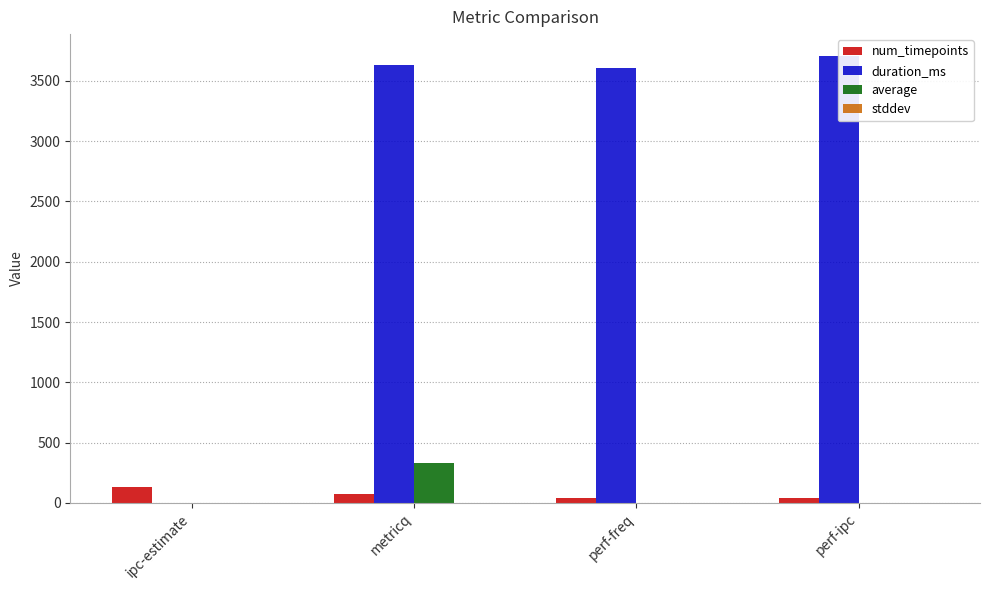

What is the spread (max minus min) of values at perf-ipc?

3702.0